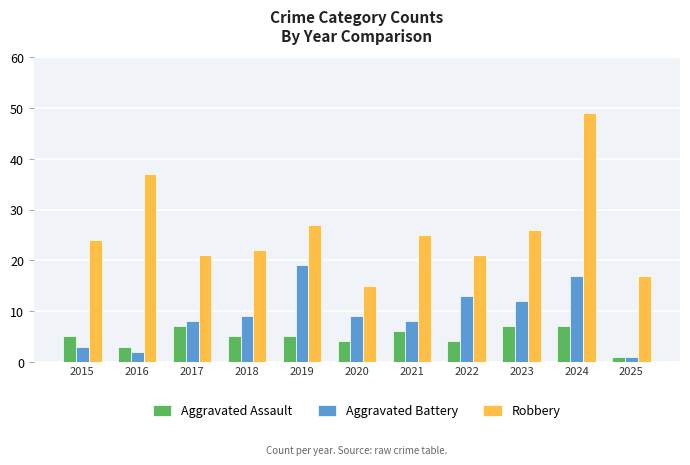

What is the difference between the maximum and second lowest values in the Aggravated Battery series?

17